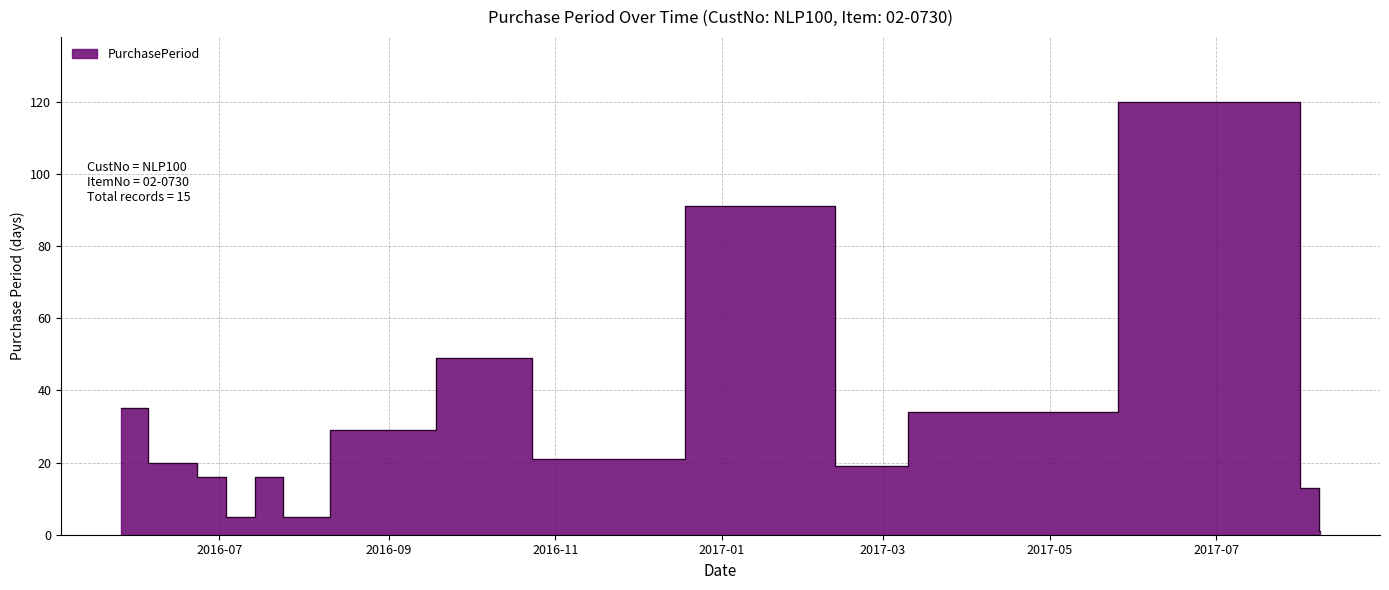

Rank the categories by value from lowest to highest.

2017-08-08, 2016-07-06, 2016-07-27, 2017-08-07, 2016-07-01, 2016-07-22, 2017-02-21, 2016-06-15, 2016-11-03, 2016-08-25, 2017-03-27, 2016-05-26, 2016-10-13, 2017-02-02, 2017-07-25